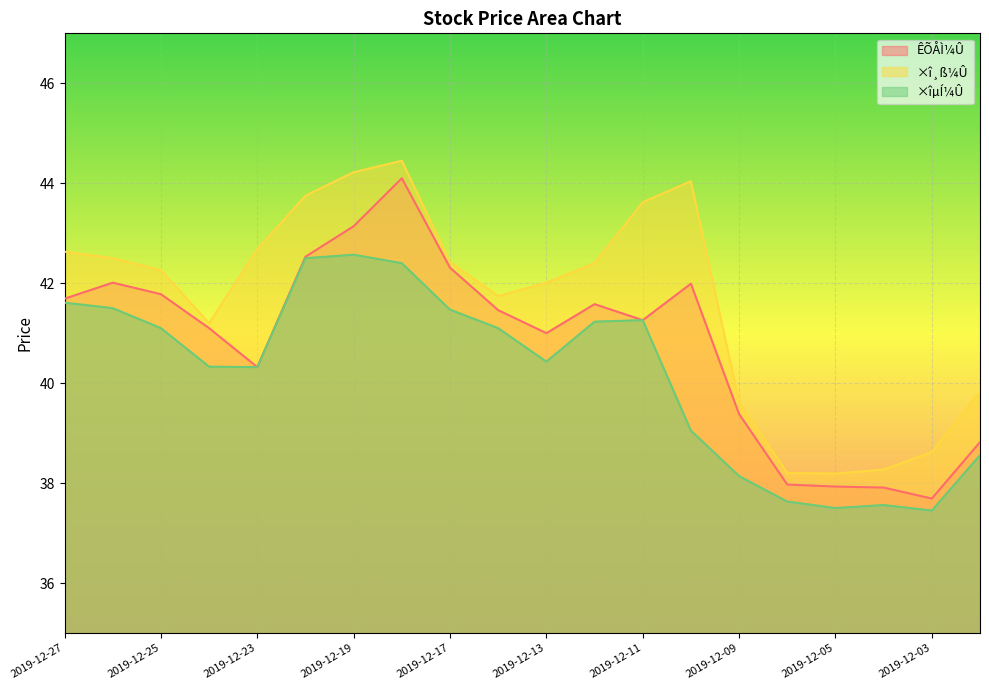

Where does the ÊÕÅÌ¼Û series first go above 41?

2019-12-27